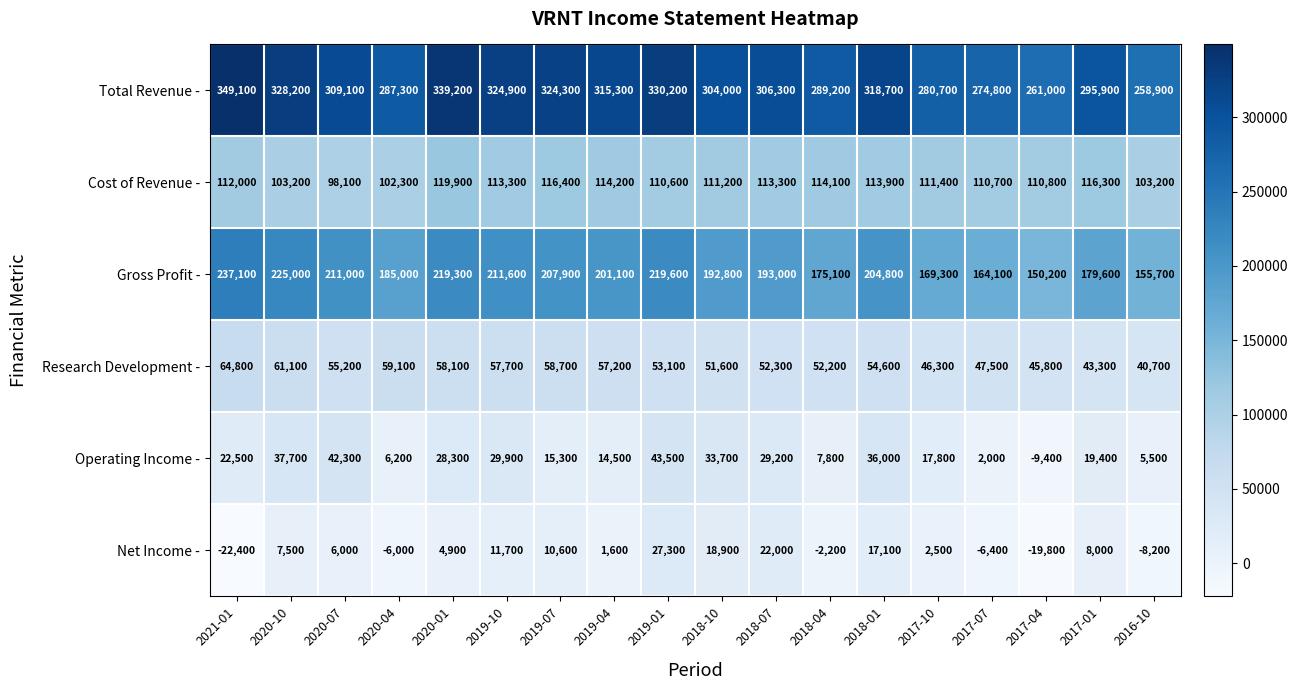

How many data points in Gross Profit - are less than 201100?

9